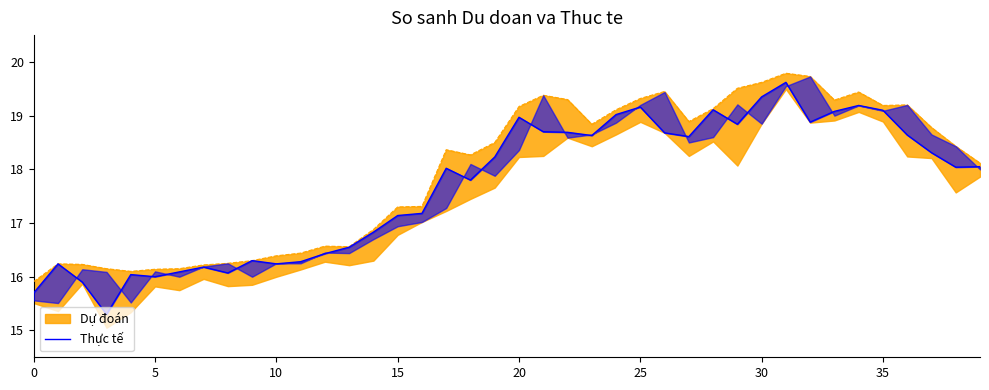

How many lines are shown in the chart?

1